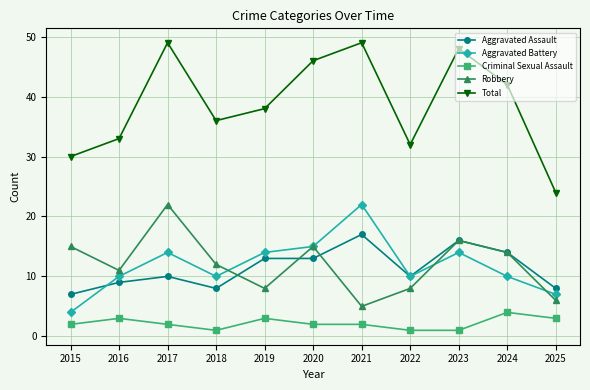

True or false: Criminal Sexual Assault and Aggravated Assault intersect in this chart.

False